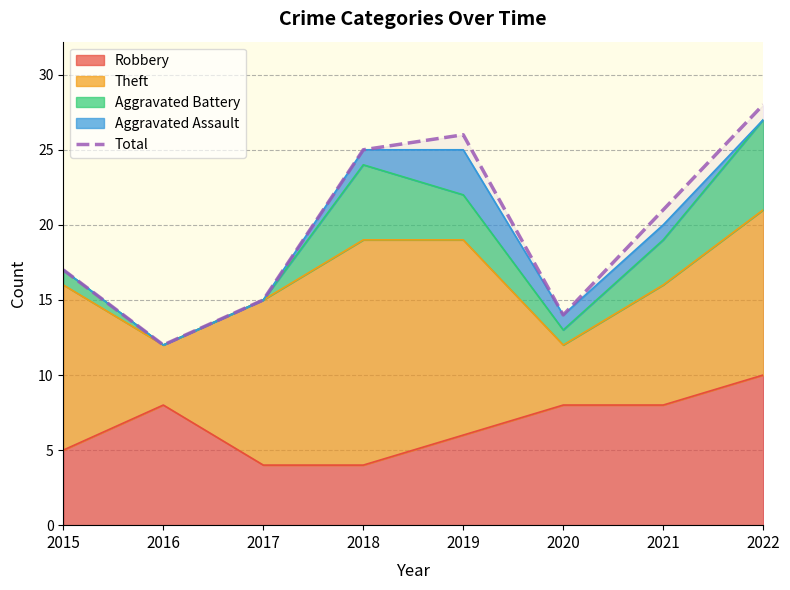

True or false: there are more than 1 points higher than both neighbors.

False